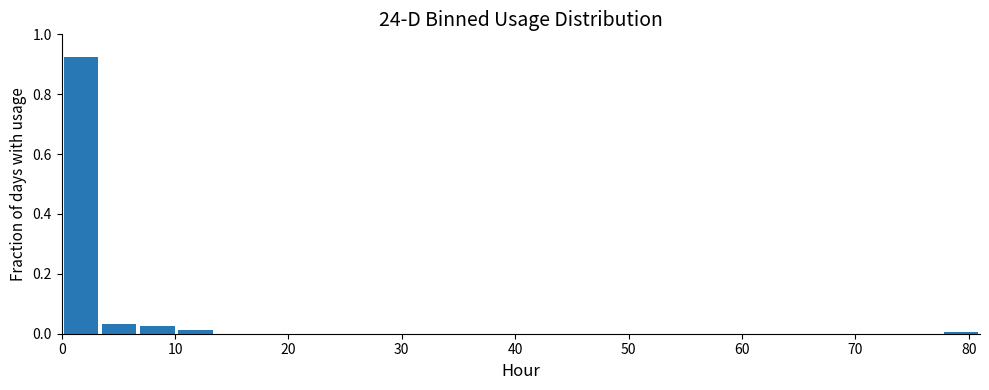

Around what value on the x-axis is the tallest bar? Give the approximate position of its centre, as read against the axis.

2